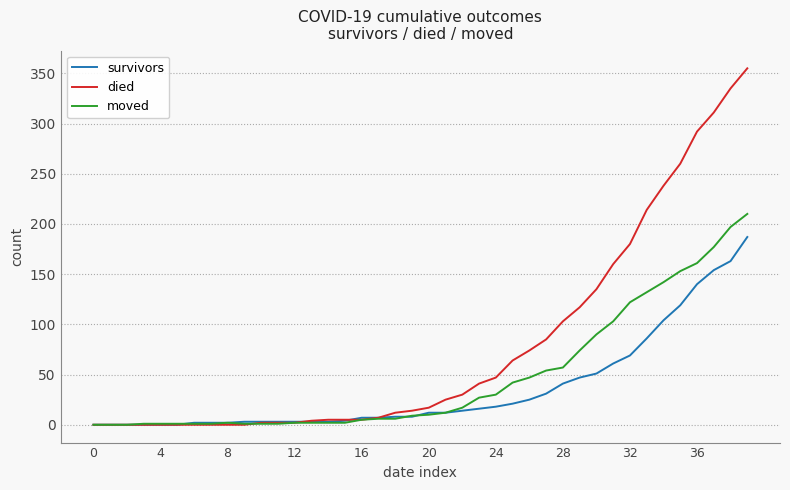

What is the maximum value shown in the chart?

355